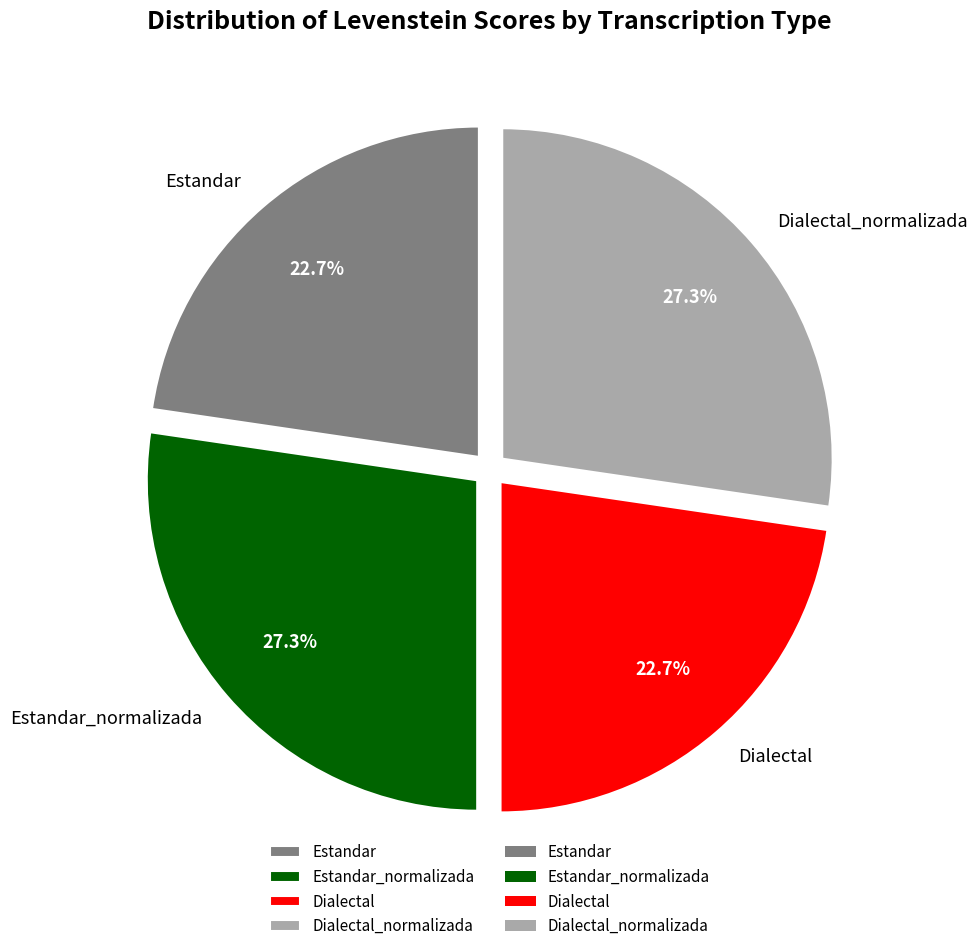

To the nearest percent, what is the average slice percentage?

25%